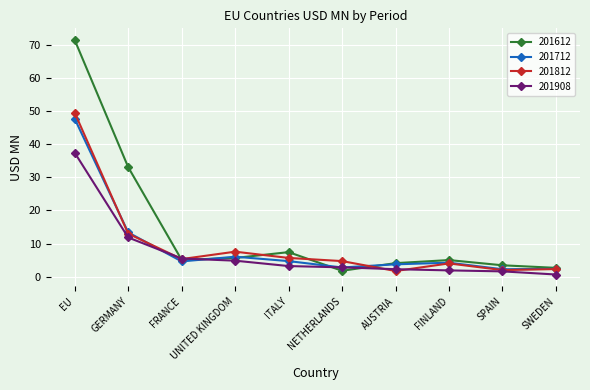

Between which two adjacent categories do 201908 and 201812 first intersect?

GERMANY and FRANCE